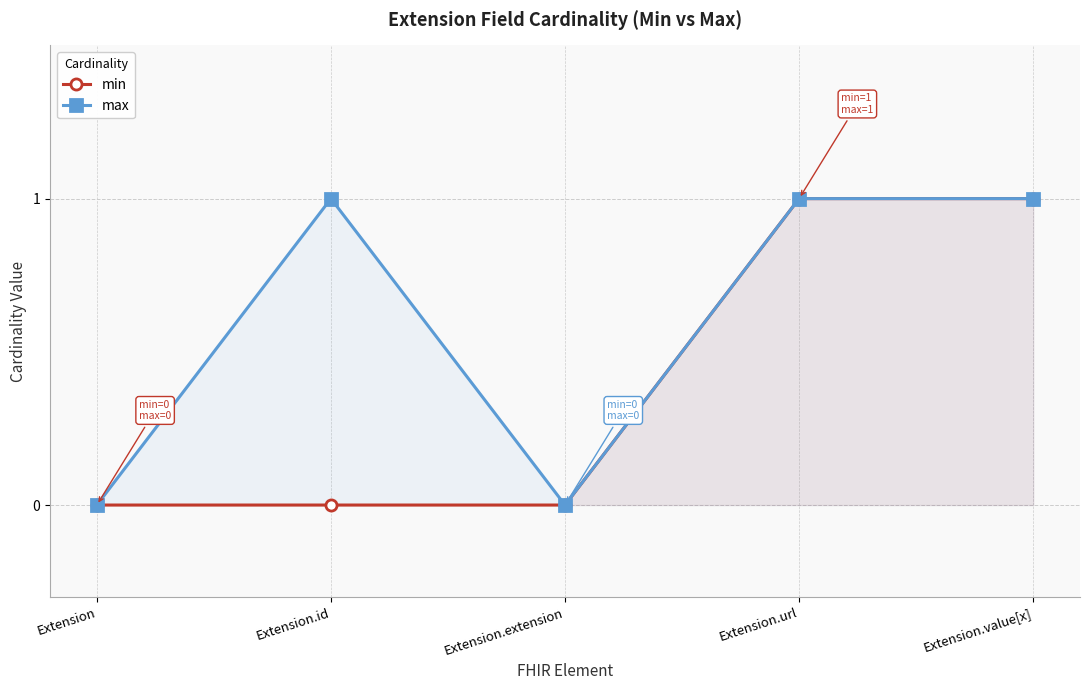

What position from the left is Extension.extension?

3